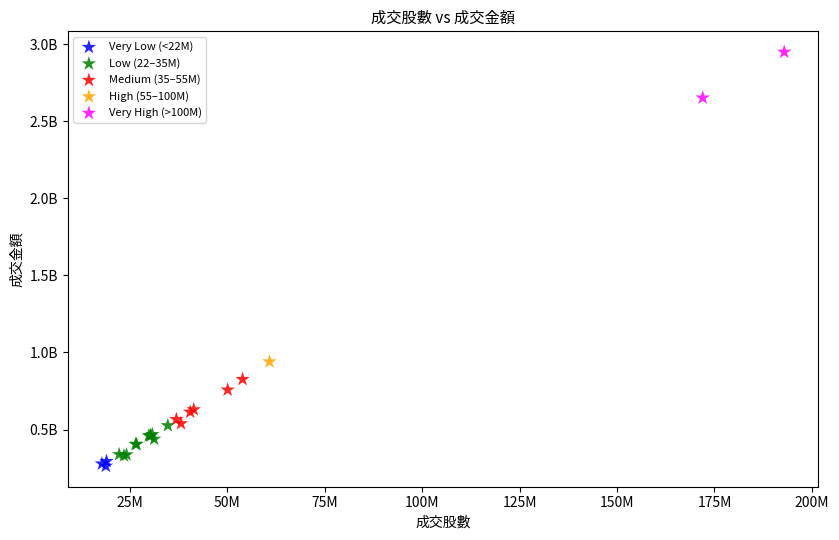

What are all the series names shown in the legend?

Very Low (<22M), Low (22–35M), Medium (35–55M), High (55–100M), Very High (>100M)